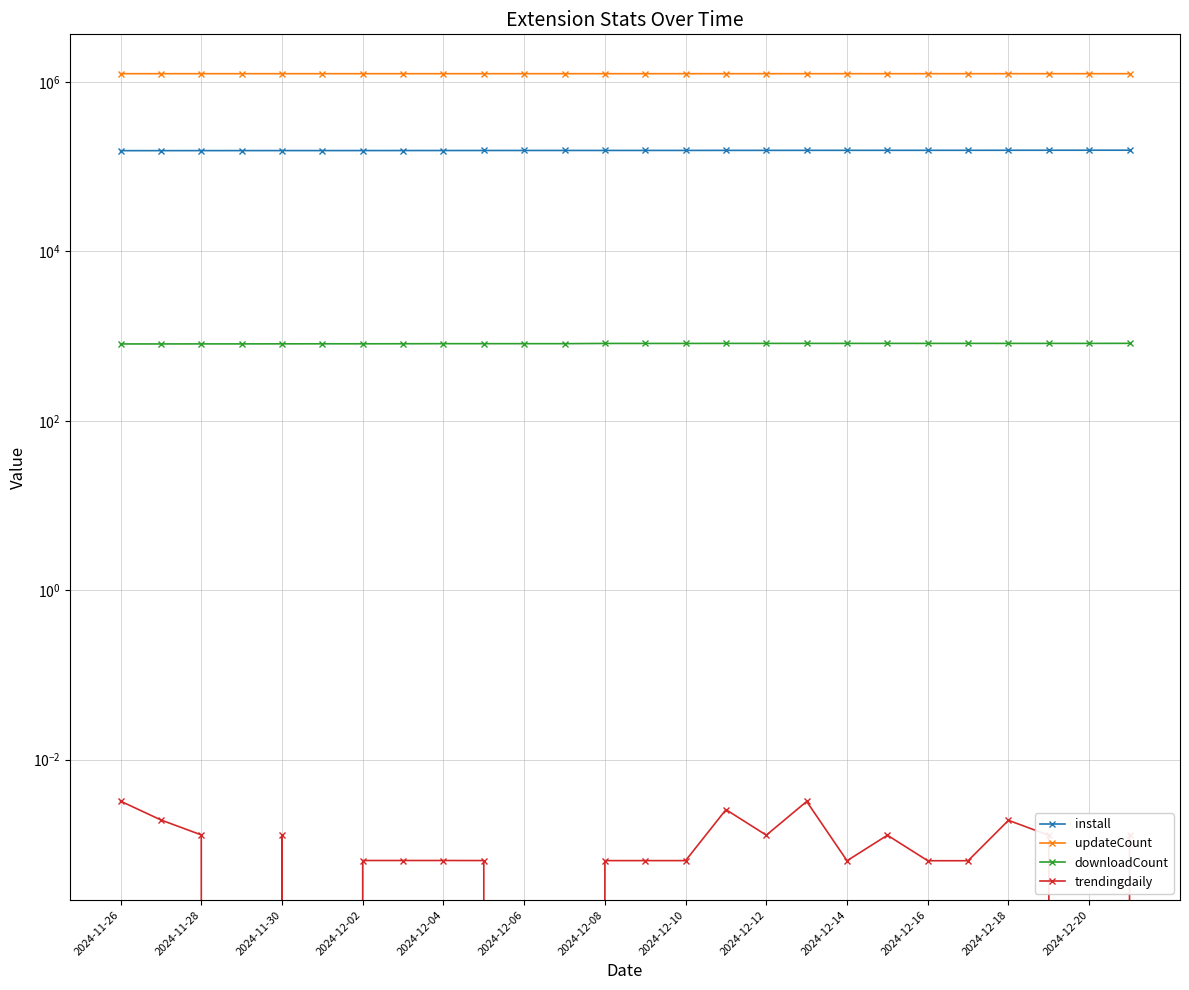

True or false: install has more than 2 points higher than both neighbors.

False